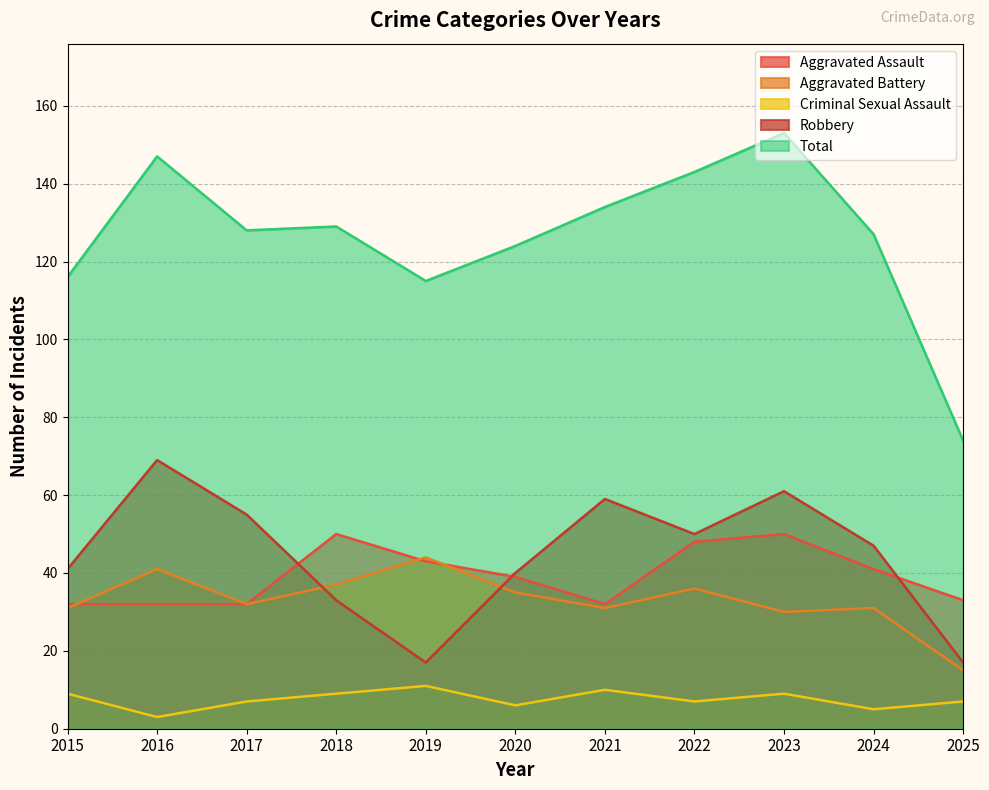

Which series has the largest total across all categories?

Total